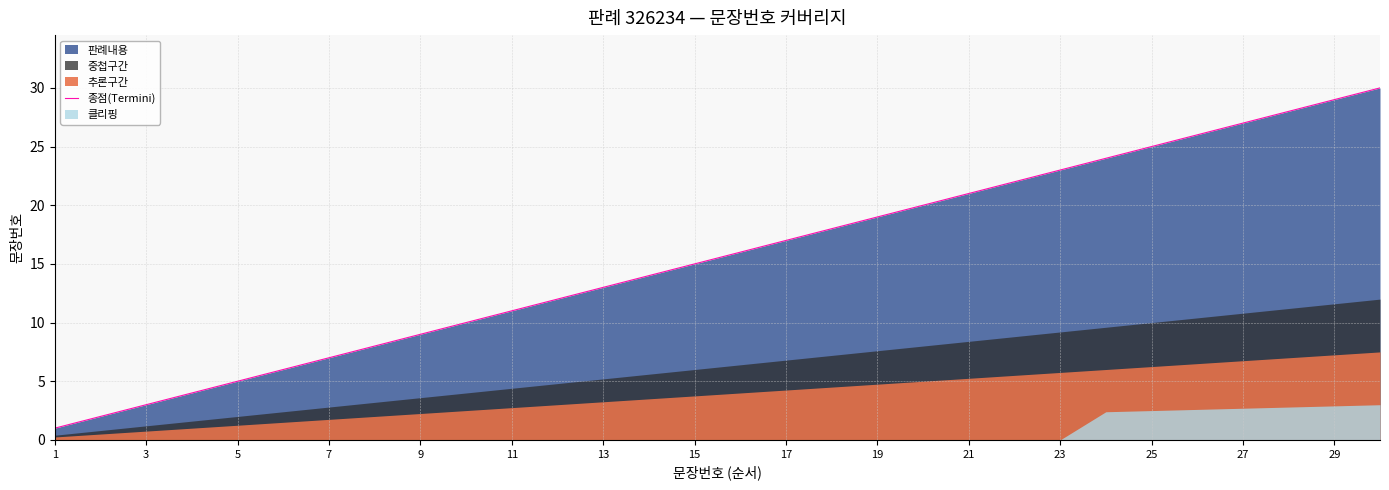

Count the number of values greater than 16.

14